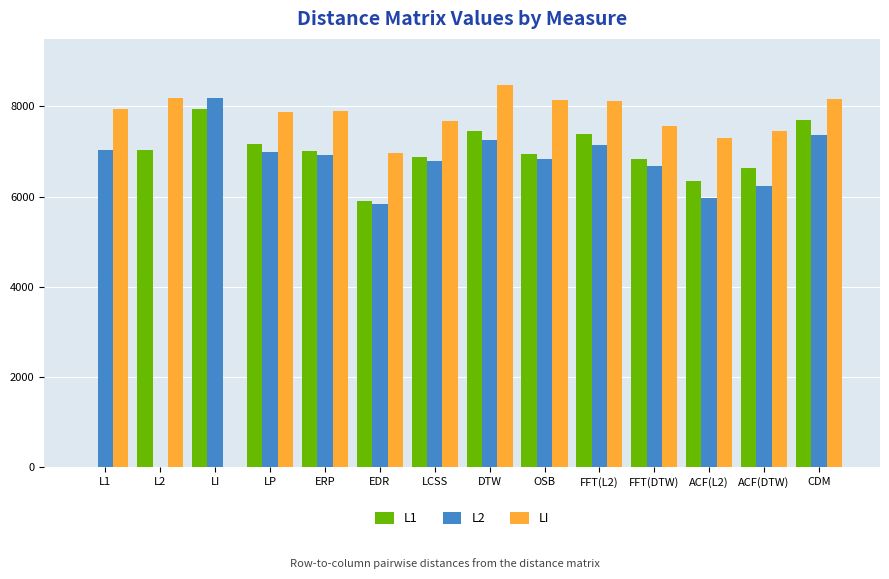

What is the total value across all series at LI?

16116